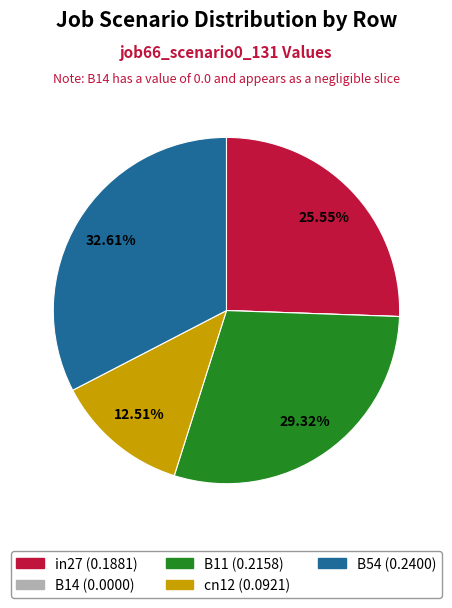

Does any single category account for the majority?

No